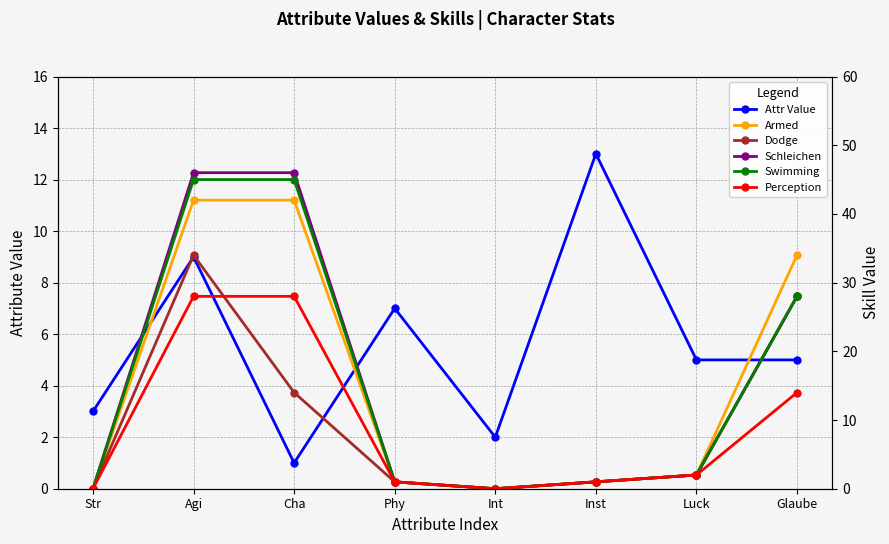

Which series has the largest total across all categories?

Schleichen